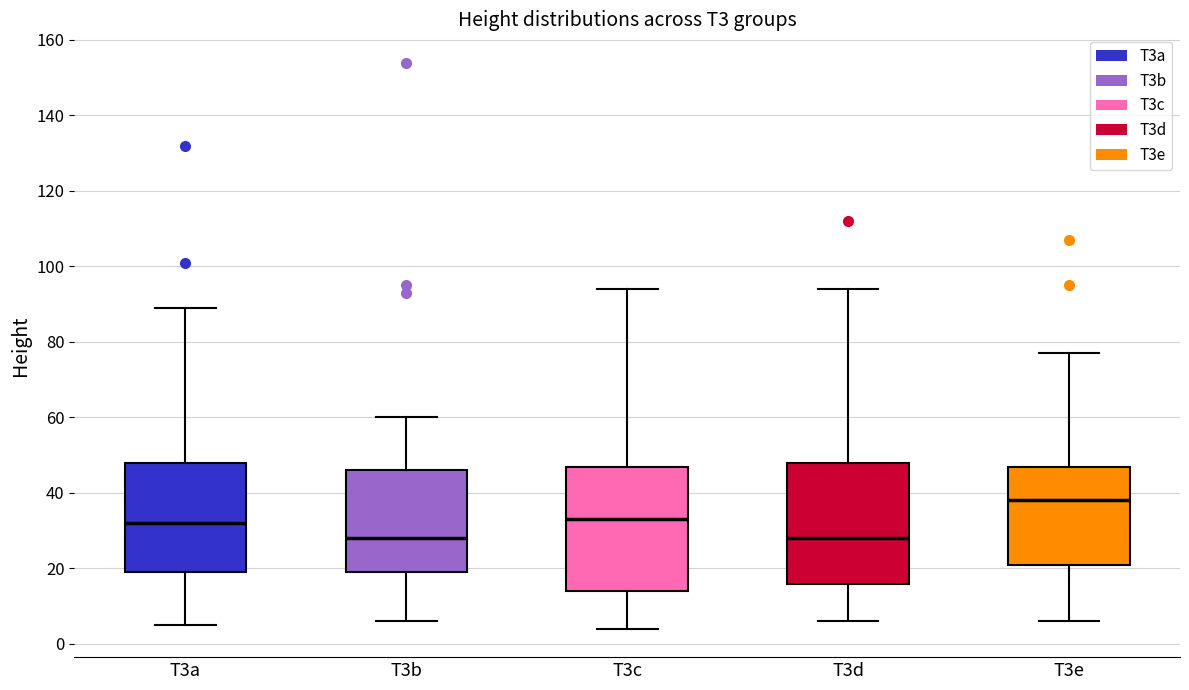

Reading left to right, transcribe this box plot: for each box, give where its median line is, the range the box spans, and where its two whiskers end, as read against the y-axis. The values are not printed on the chart, so give them approximately, as read against the axis.

T3a: median 32, box 20 to 48, whiskers 6 to 90
T3b: median 28, box 20 to 46, whiskers 6 to 60
T3c: median 34, box 14 to 48, whiskers 4 to 94
T3d: median 28, box 16 to 48, whiskers 6 to 94
T3e: median 38, box 22 to 48, whiskers 6 to 78